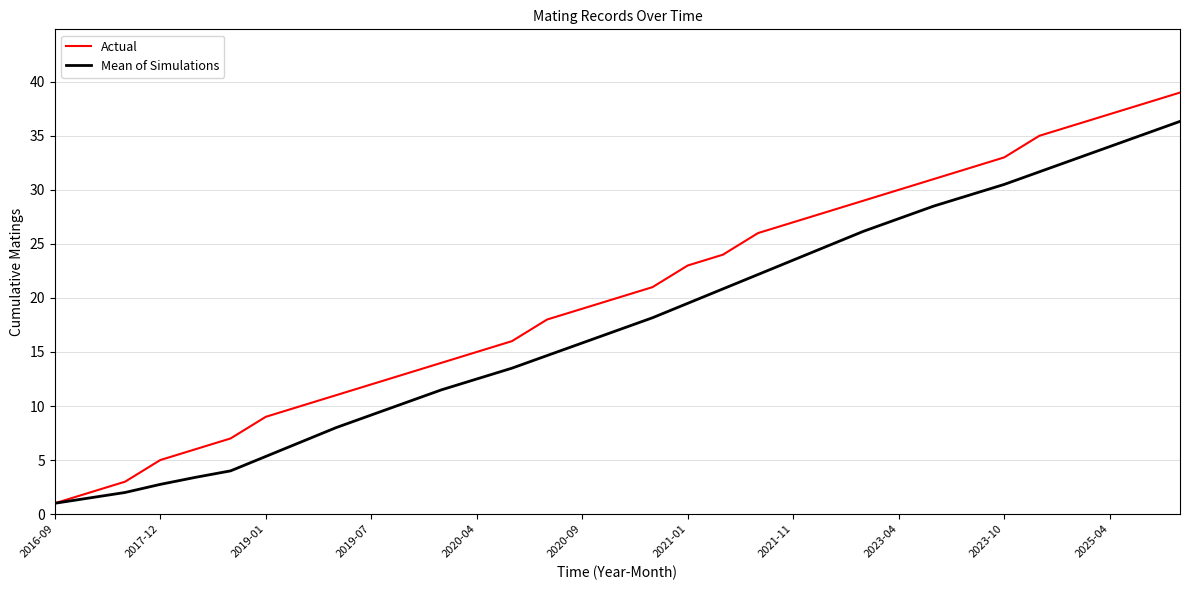

Which series has the largest range (max minus min)?

Actual